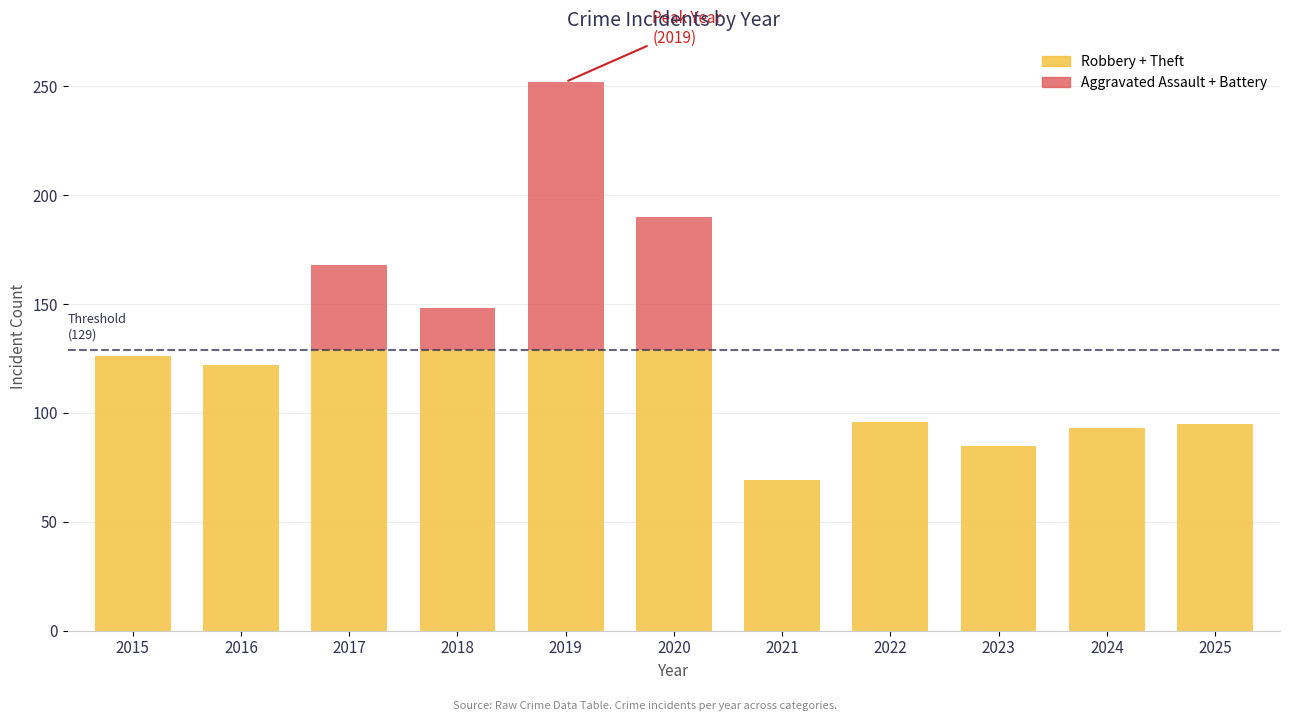

Which has a higher value, 2025 or 2015?

2015